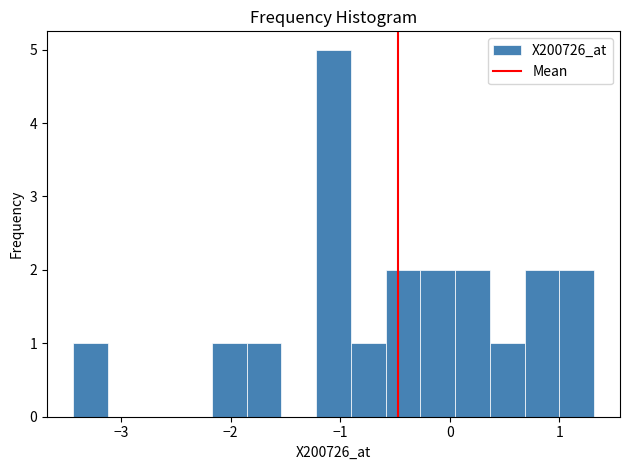

Around what value on the x-axis is the tallest bar? Give the approximate position of its centre, as read against the axis.

-1.1